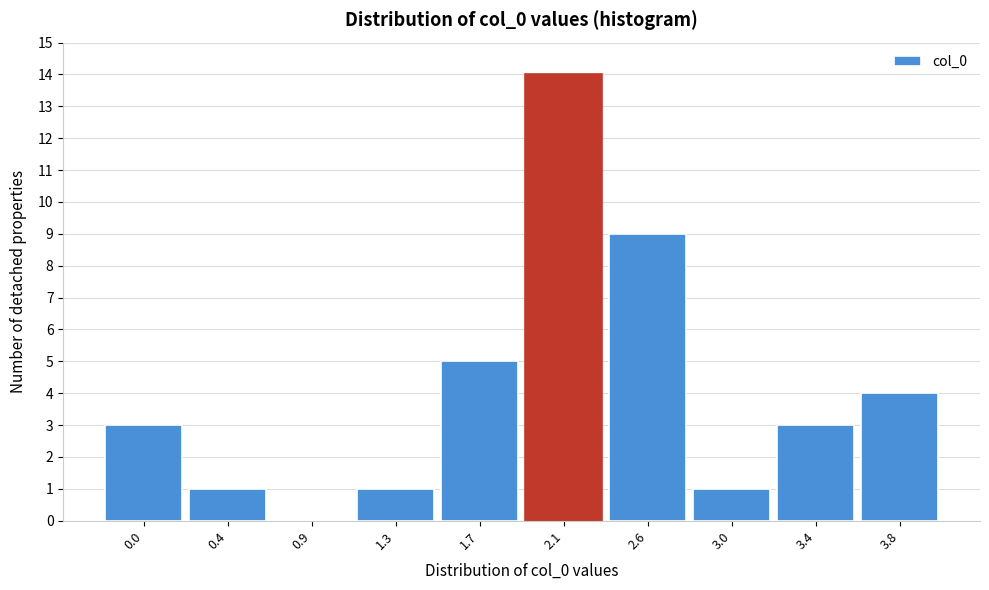

Reading left to right, list all the values displayed in this chart.

0.0=3	0.4=1	0.9=0	1.3=1	1.7=5	2.1=14	2.6=9	3.0=1	3.4=3	3.8=4